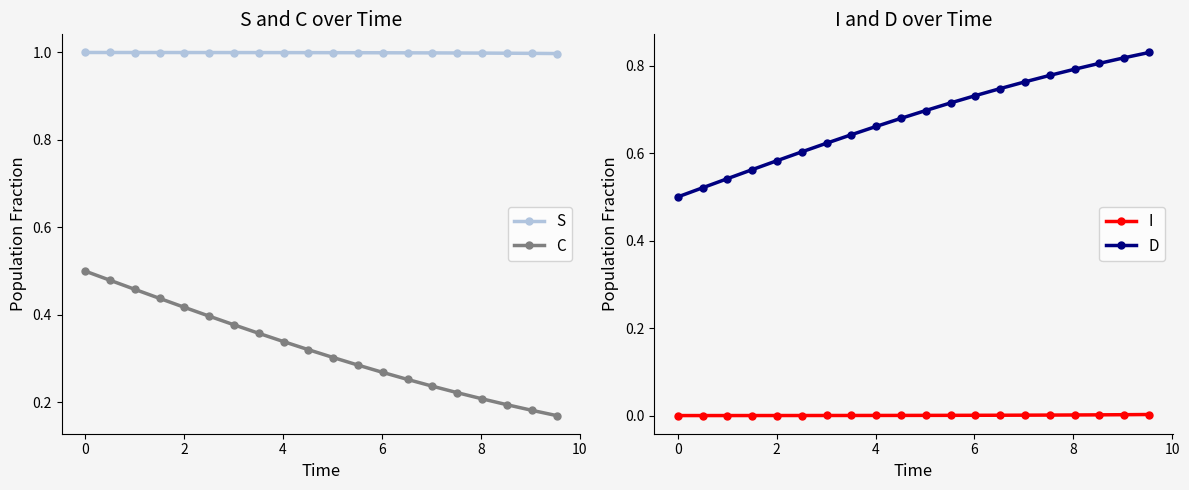

Count the number of data series in this chart.

4